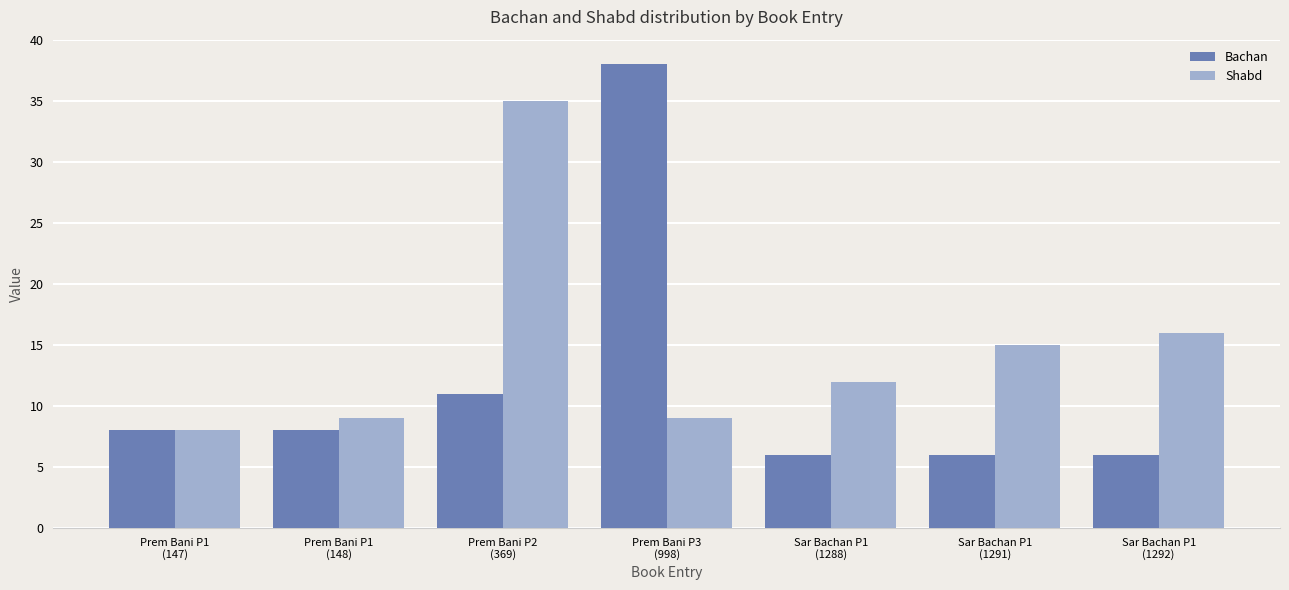

At which category is the sum across all series the highest?

Prem Bani P3
(998)